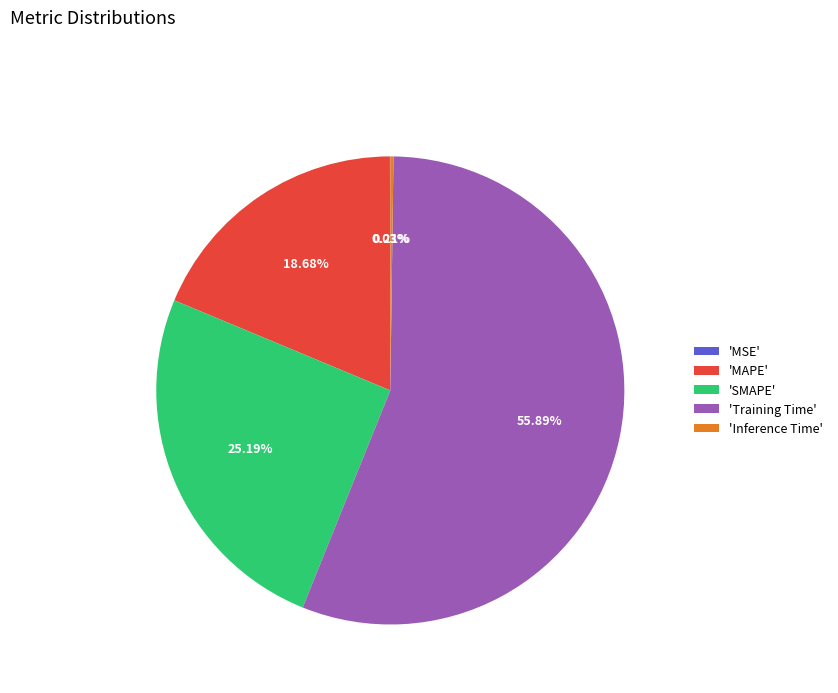

Does any single category account for the majority?

Yes